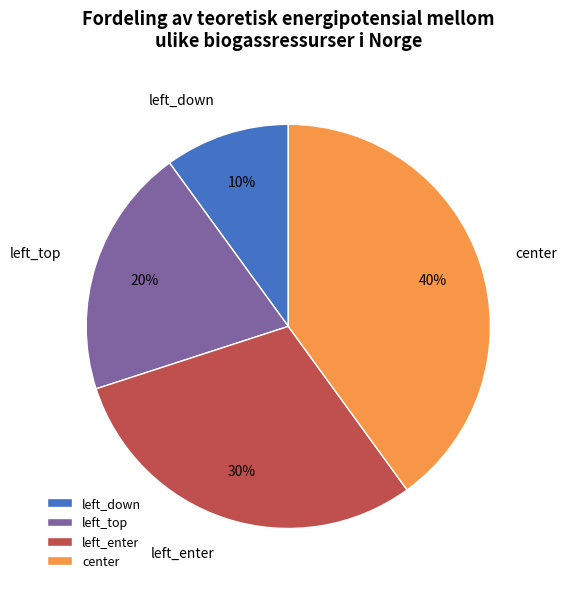

Which category has the biggest portion of the pie?

center